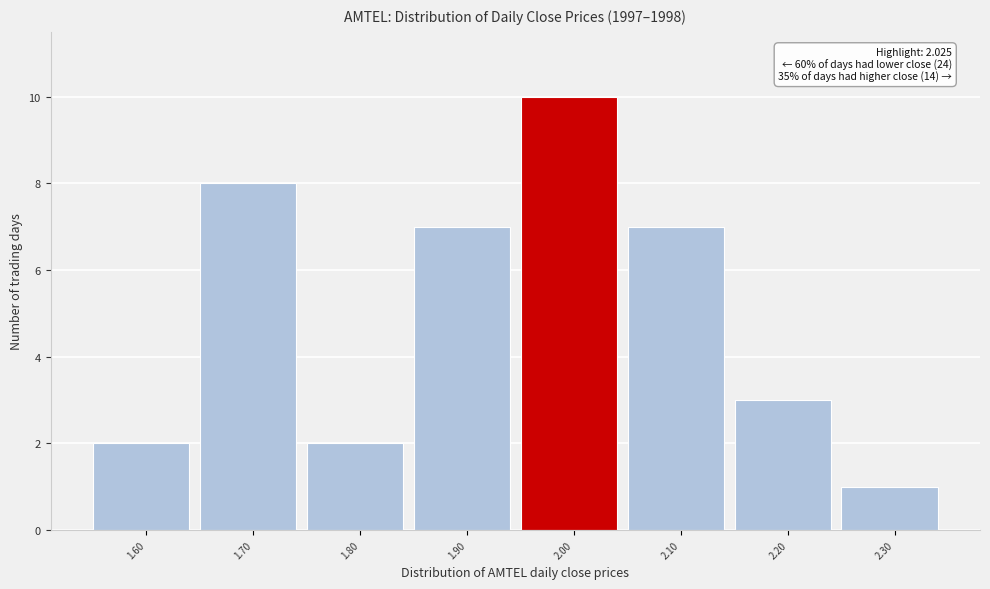

Reading right to left, transcribe all the data shown in this chart.

2.30=1	2.20=3	2.10=7	2.00=10	1.90=7	1.80=2	1.70=8	1.60=2